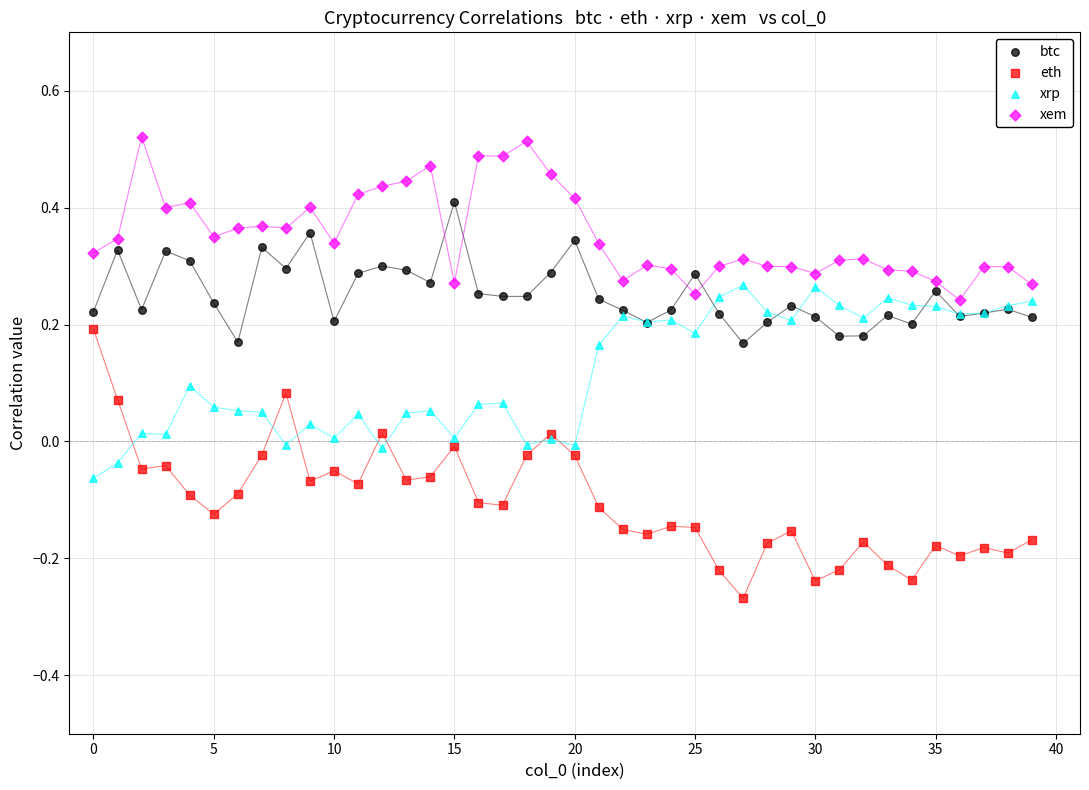

Which series reaches the maximum Y coordinate?

xem